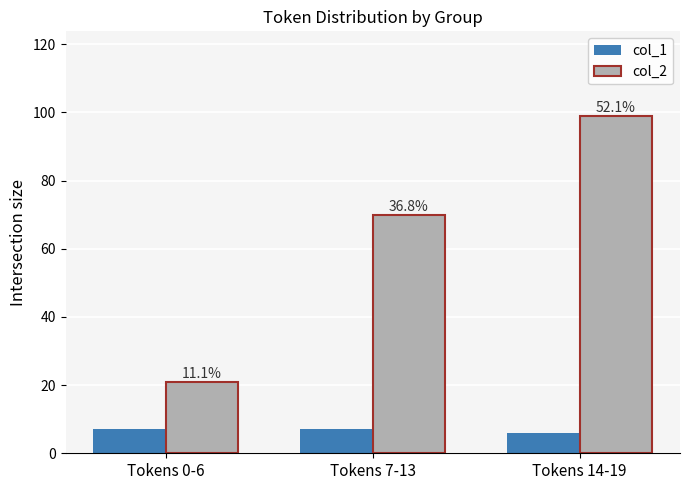

How many bars are there in each group?

2